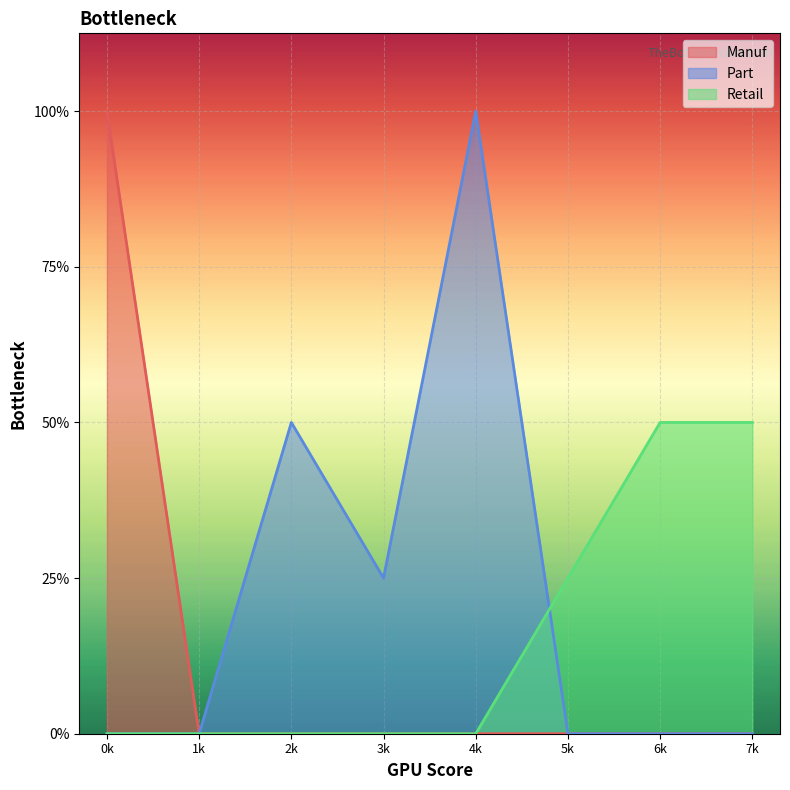

Where is Retail nearest to the value 1?

5k